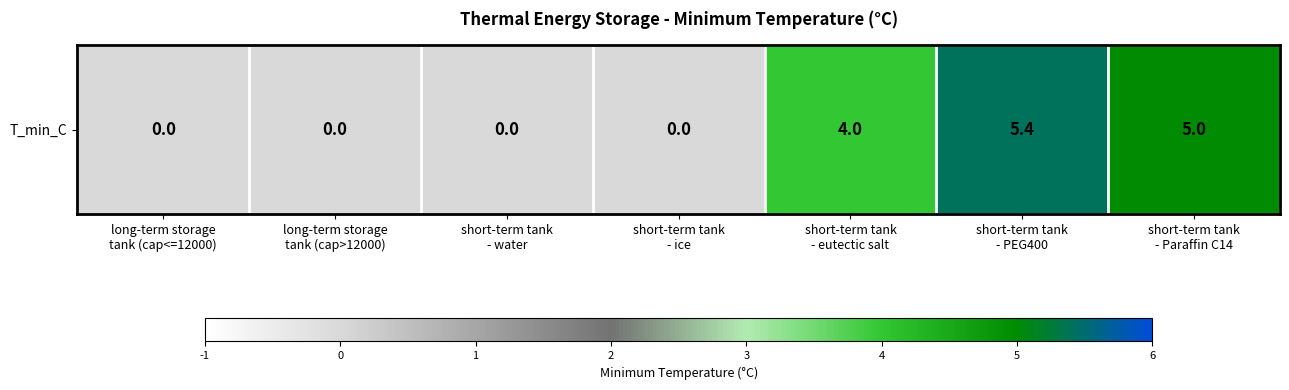

Reading left to right, what are all the values shown in this chart?

long-term storage
tank (cap<=12000)=0.0	long-term storage
tank (cap>12000)=0.0	short-term tank
- water=0.0	short-term tank
- ice=0.0	short-term tank
- eutectic salt=4.0	short-term tank
- PEG400=5.4	short-term tank
- Paraffin C14=5.0